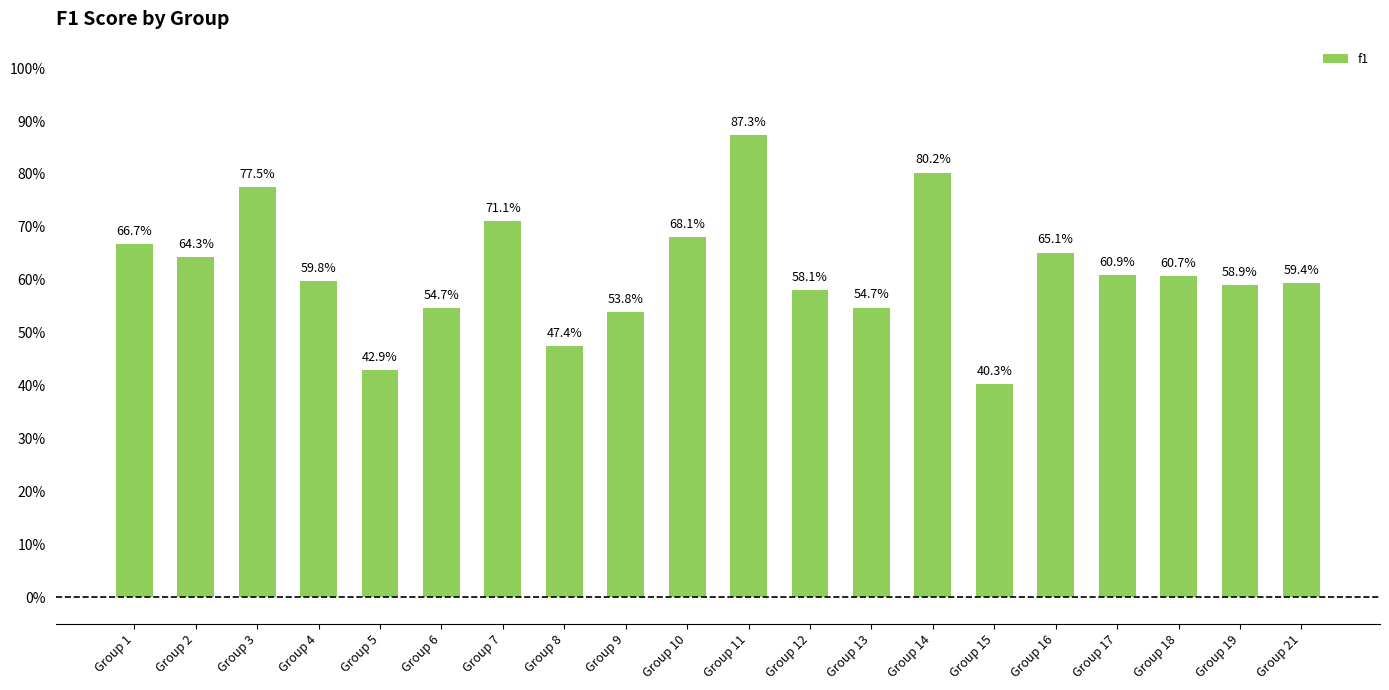

Where is the data nearest to the value 0?

Group 15